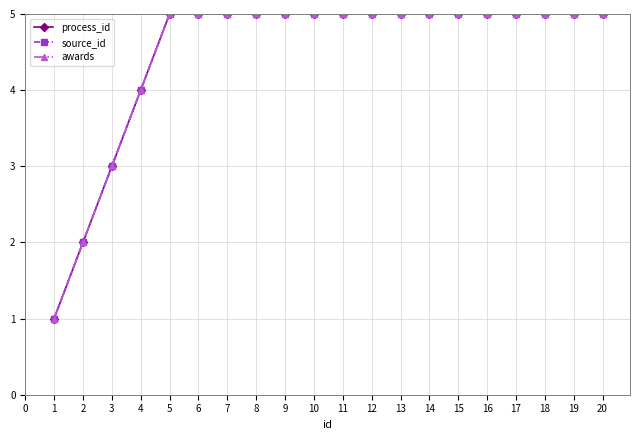

Is this an area chart (filled region under the line)?

No